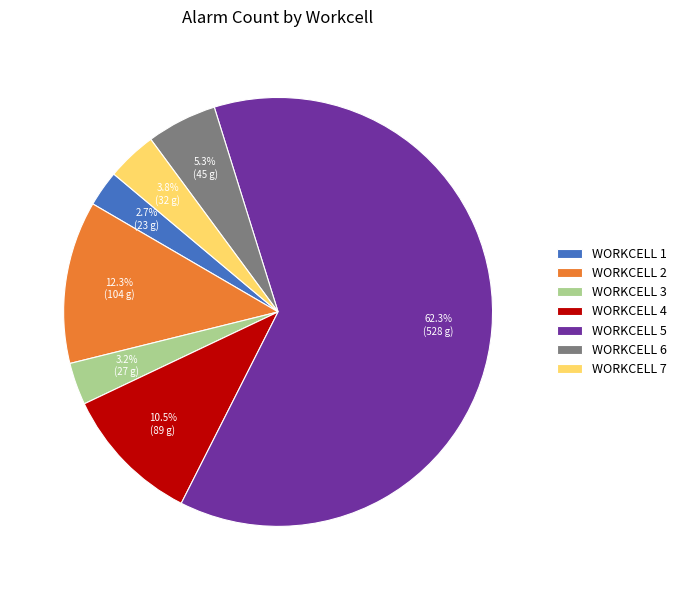

Does WORKCELL 5 represent more than half of the total?

Yes